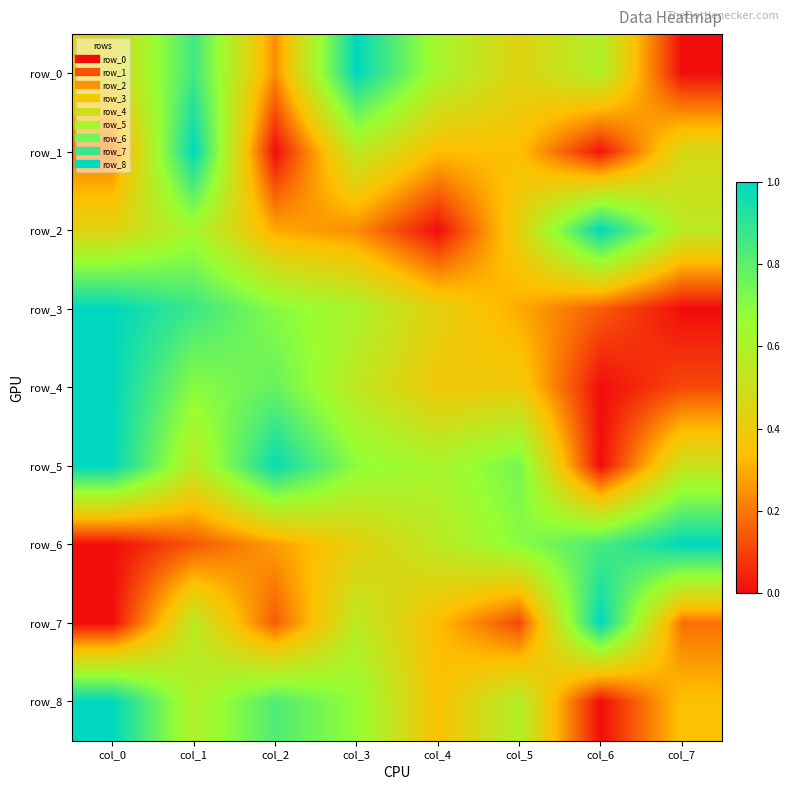

Which series has the widest spread of values?

row_0